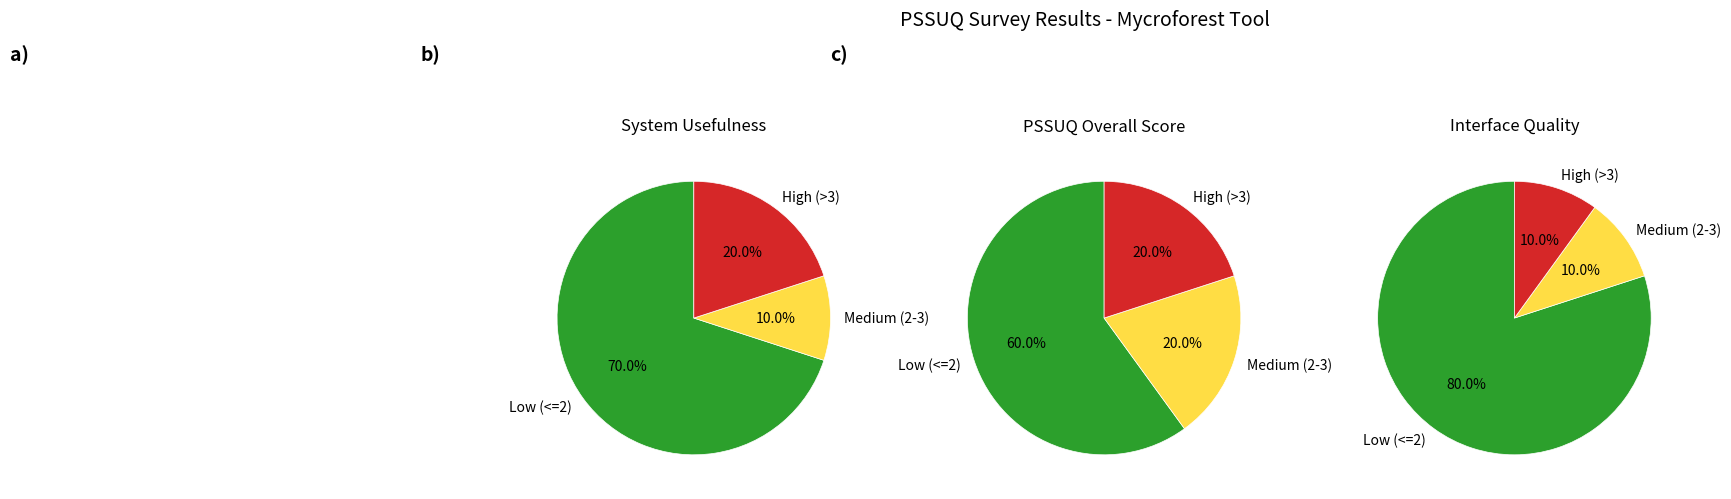

The 5 slice represents 1% of the pie. True or false?

False